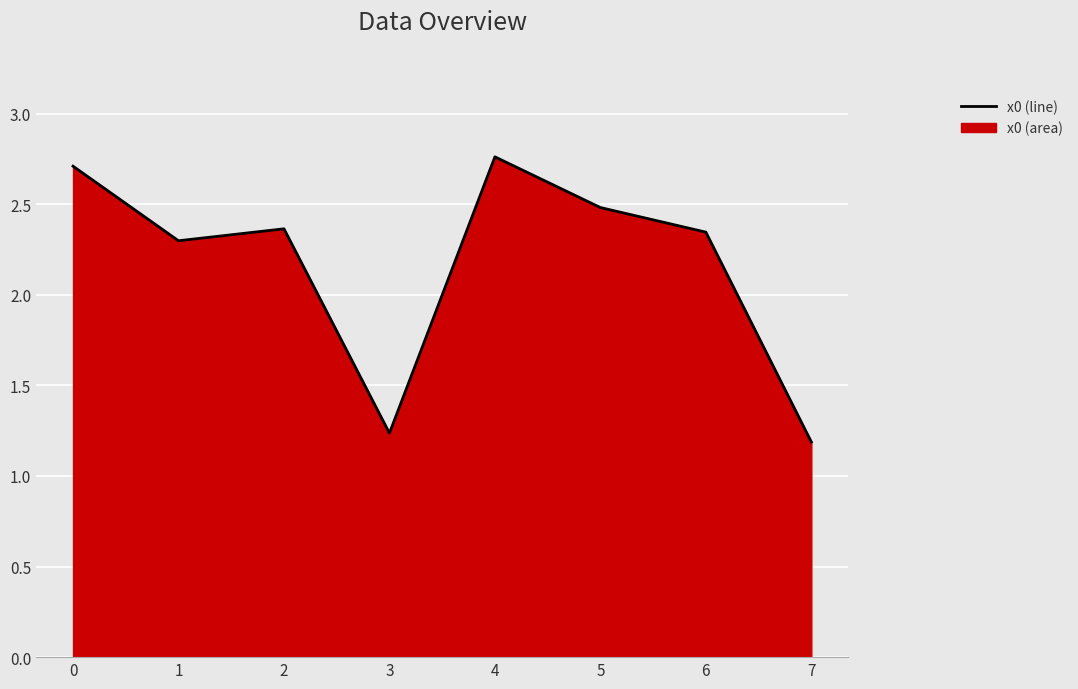

What is the difference between the second highest and second lowest values?

1.5